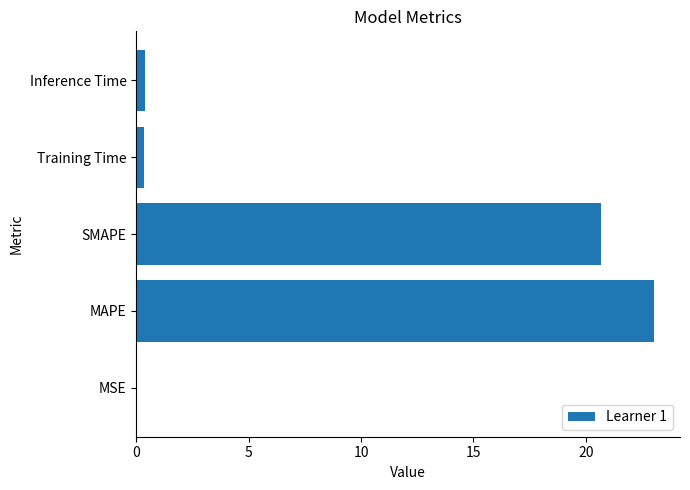

Which has a higher value, SMAPE or MSE?

SMAPE